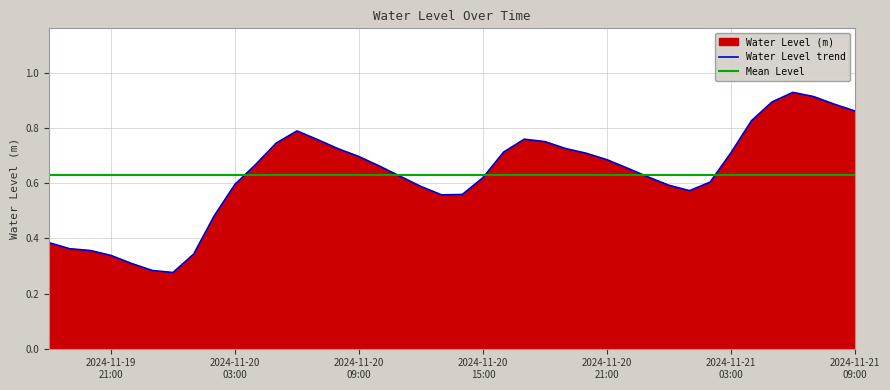

Between 2024-11-21 06:00:00 and 2024-11-20 05:00:00, which is larger?

2024-11-21 06:00:00